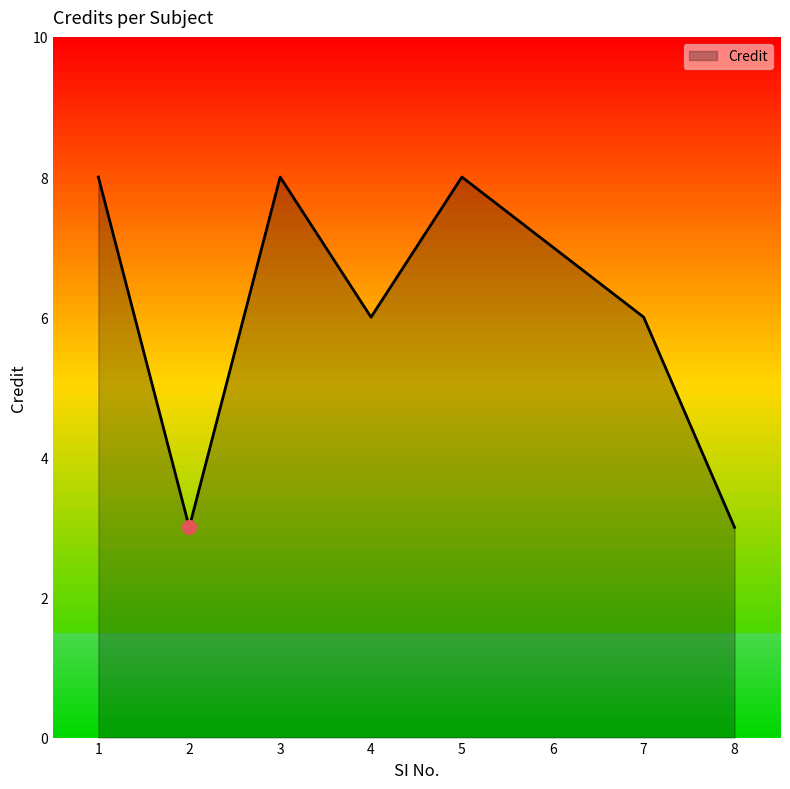

What is the minimum value shown in the chart?

3